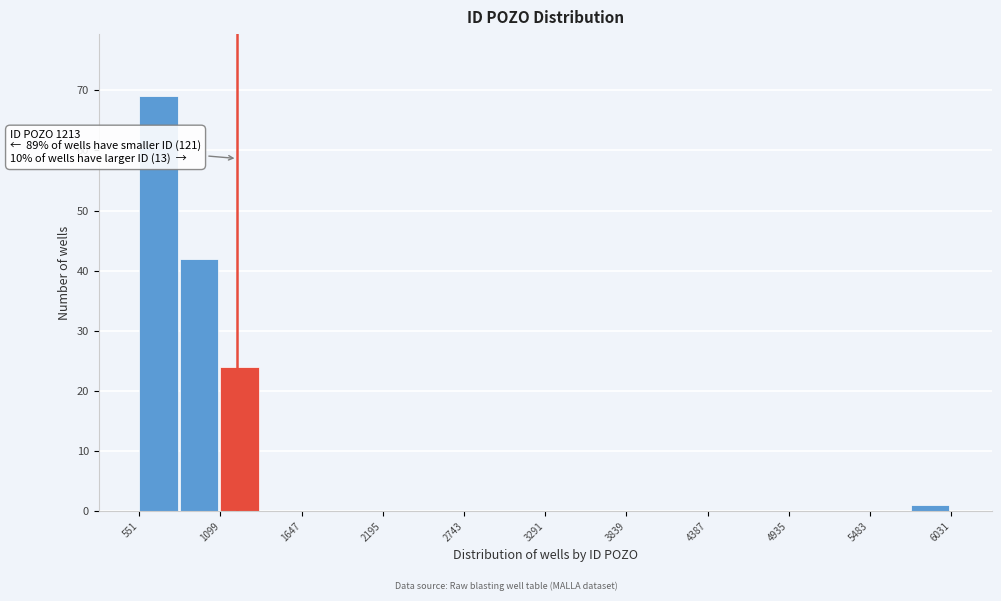

Around what value on the x-axis is the tallest bar? Give the approximate position of its centre, as read against the axis.

700